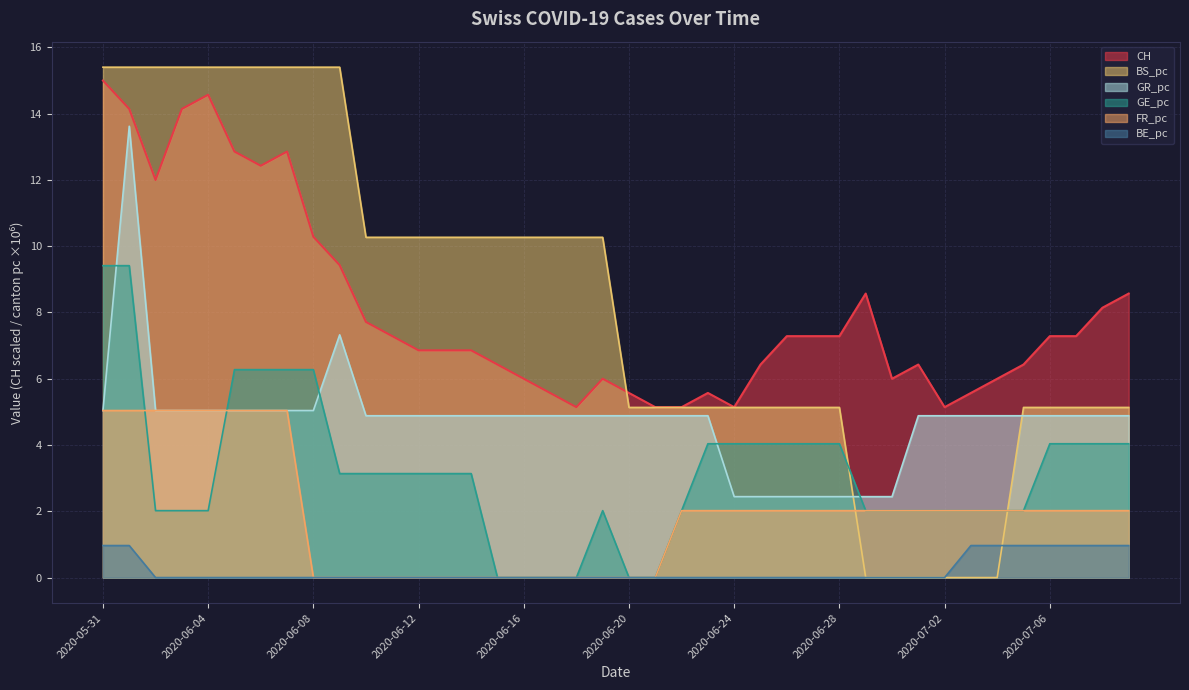

What are all the series names shown in the legend?

CH, BS_pc, GR_pc, GE_pc, FR_pc, BE_pc